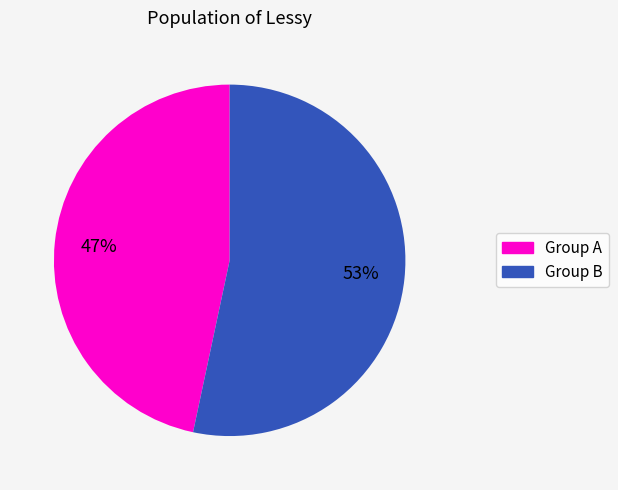

Is there a majority slice in this chart?

Yes